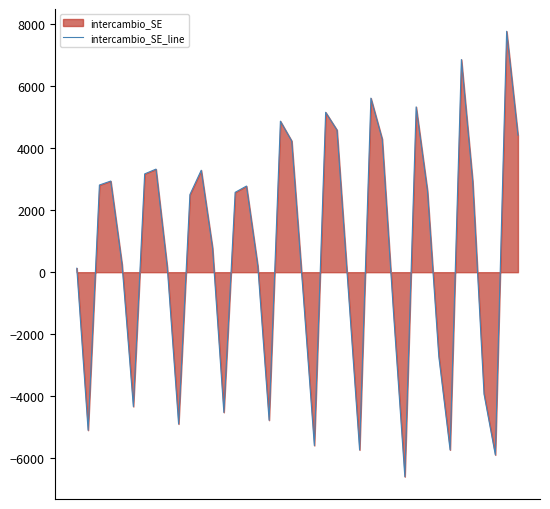

How many points are higher than both their immediate neighbors (excluding endpoints)?

10